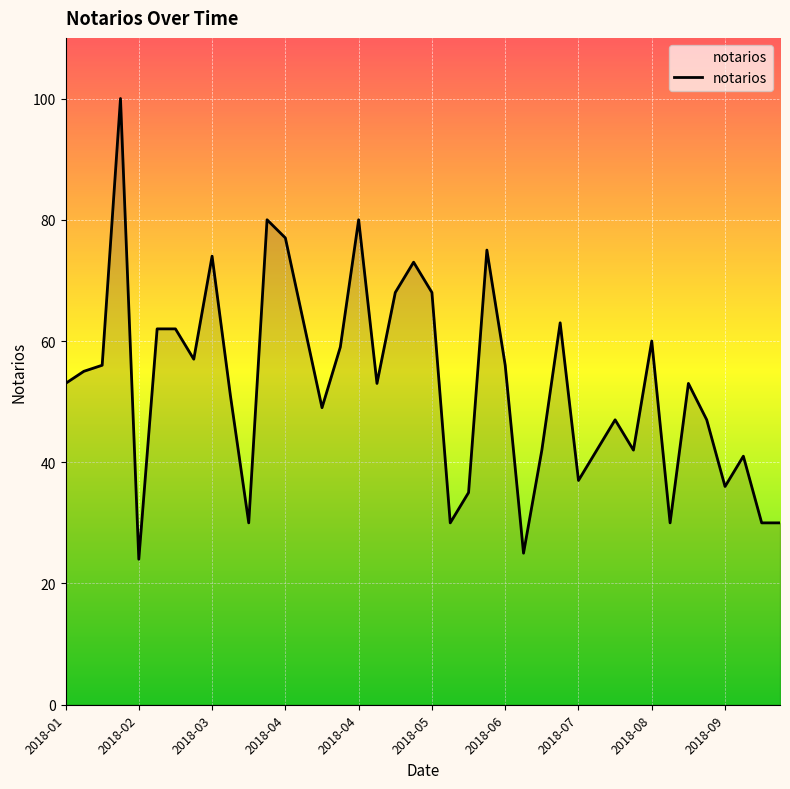

What is the minimum value shown in the chart?

24